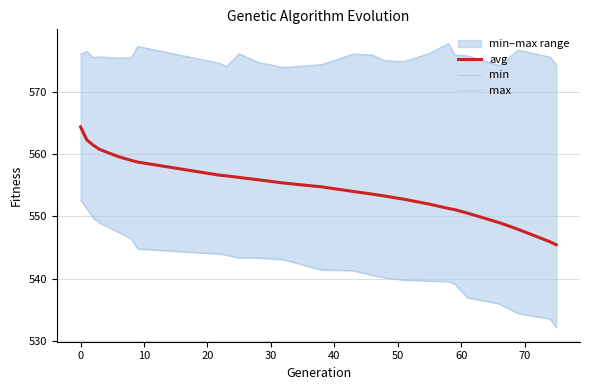

True or false: max and avg cross at least once.

False